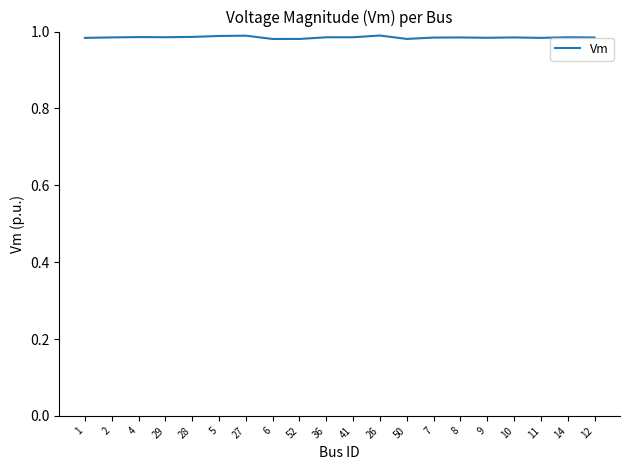

What is the sum of all values?

19.7